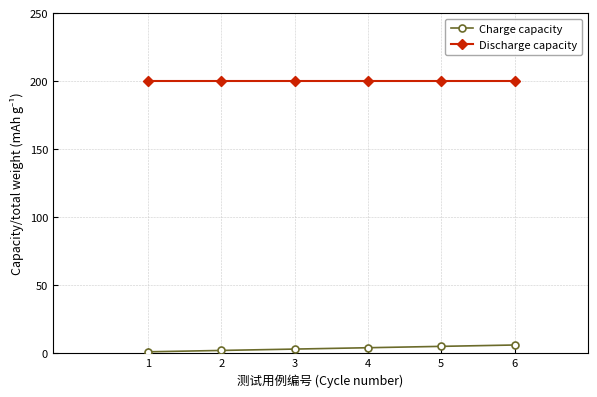

Reading right to left, transcribe all the data shown in this chart.

Charge capacity: 6	5	4	3	2	1
Discharge capacity: 200	200	200	200	200	200